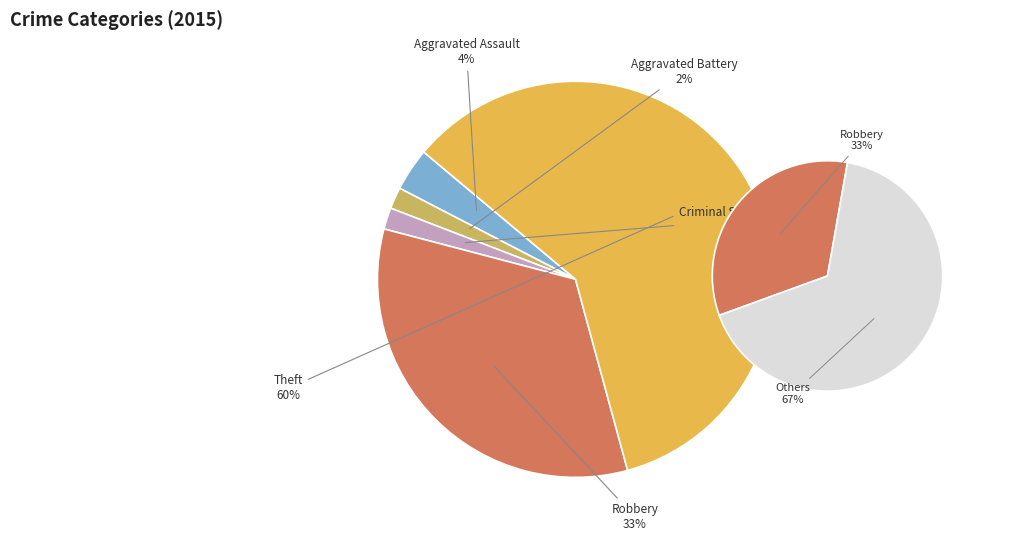

Combined, what portion of the pie is Aggravated Battery and Criminal Sexual Assault?

3.5%